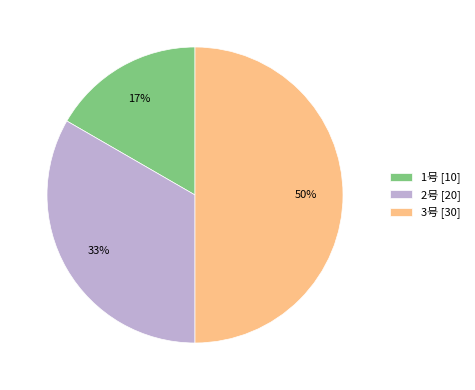

Count the number of slices in the pie.

3